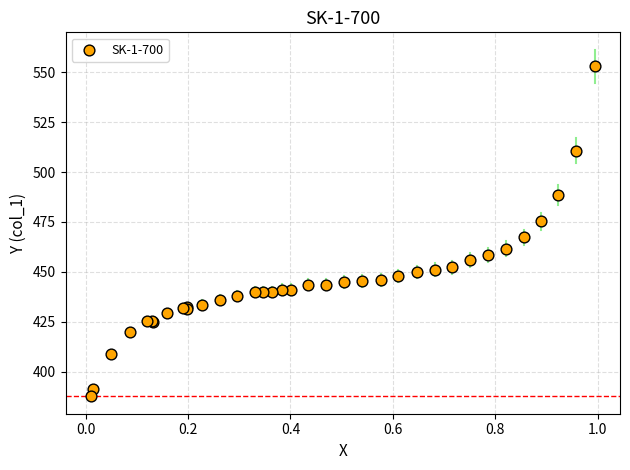

What Y value in the scatter plot is closest to 470?

467.2